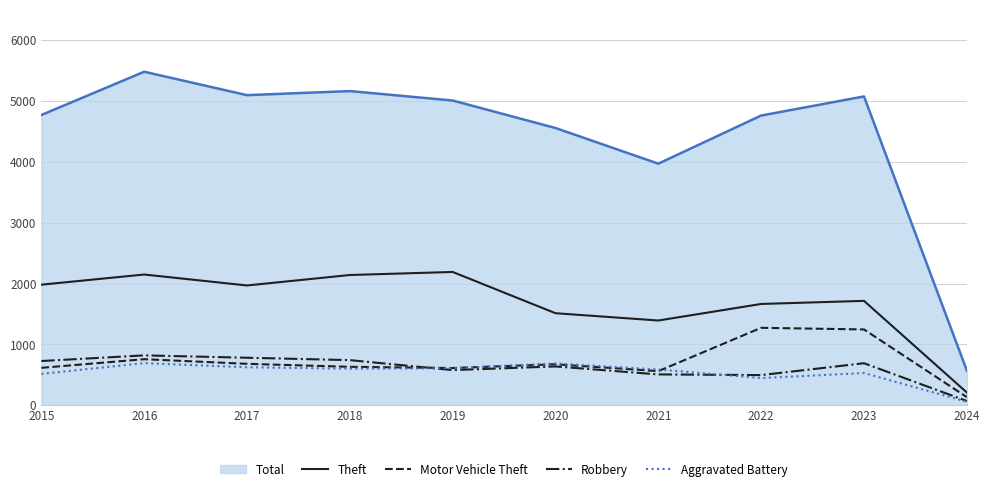

Which series has the widest spread of values?

Total